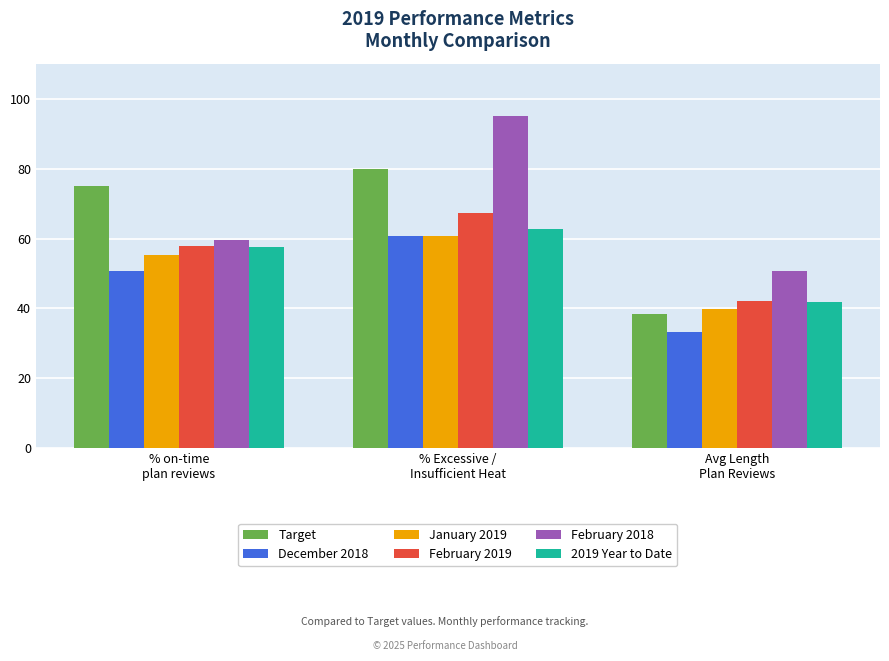

At which category is the sum across all series the highest?

% Excessive /
Insufficient Heat